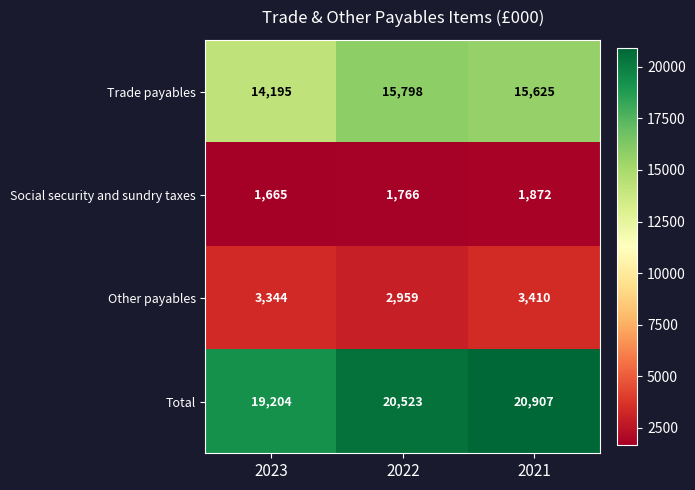

Reading left to right, what are all the values shown in this chart?

Trade payables: 2023=14195	2022=15798	2021=15625
Social security and sundry taxes: 2023=1665	2022=1766	2021=1872
Other payables: 2023=3344	2022=2959	2021=3410
Total: 2023=19204	2022=20523	2021=20907